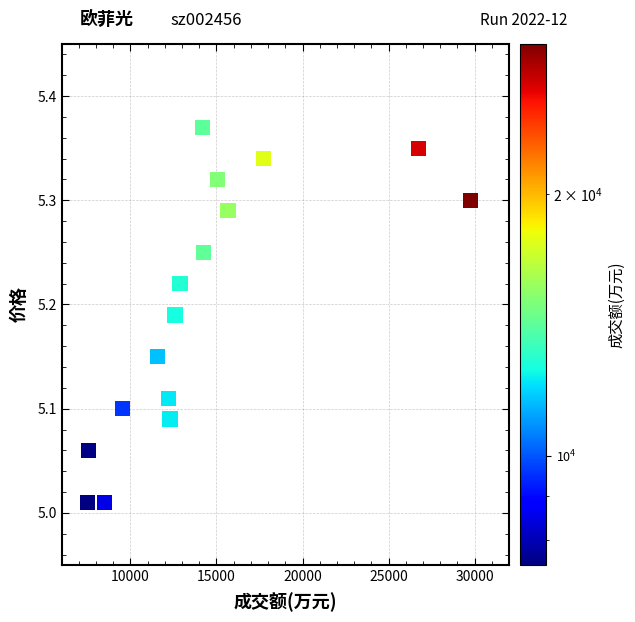

What is the range of X values (max minus min)?

22272.0